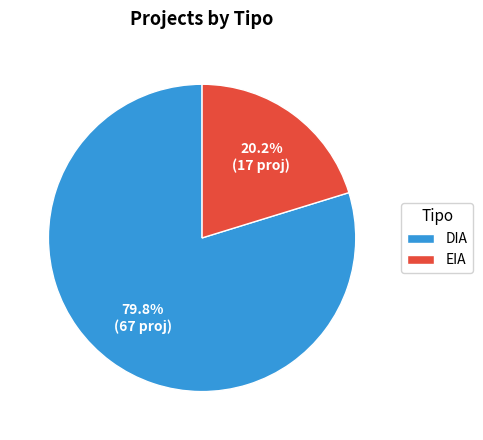

True or false: EIA accounts for 20% of the total.

True